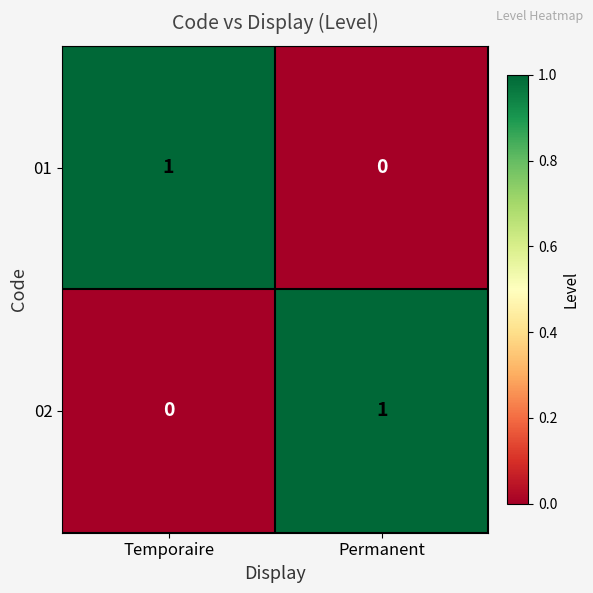

At Permanent, list the series in order from largest to smallest.

02, 01